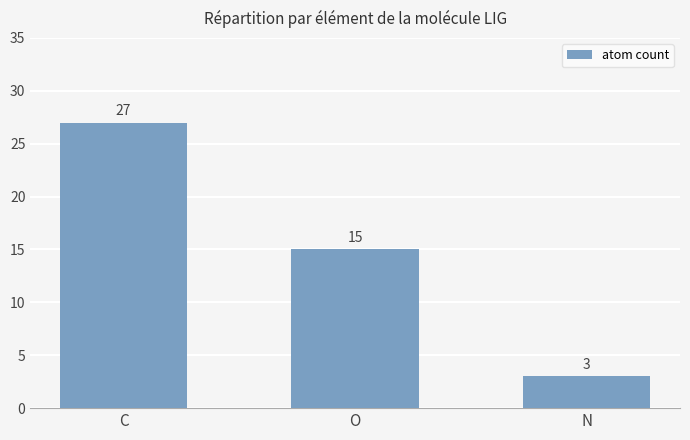

What is the greatest value displayed?

27